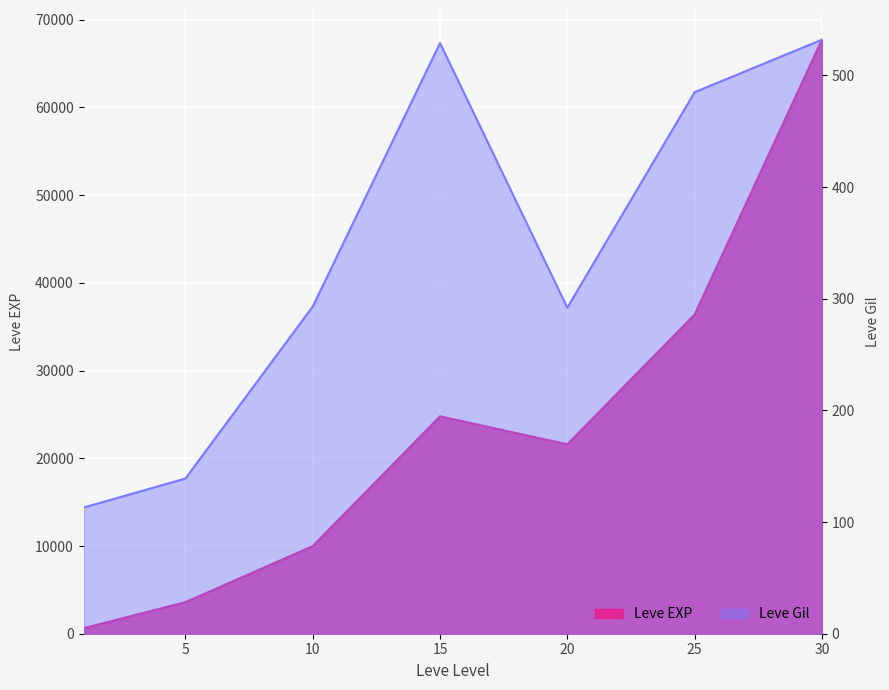

What is the difference between the Leve EXP values at 15 and 5?

21190